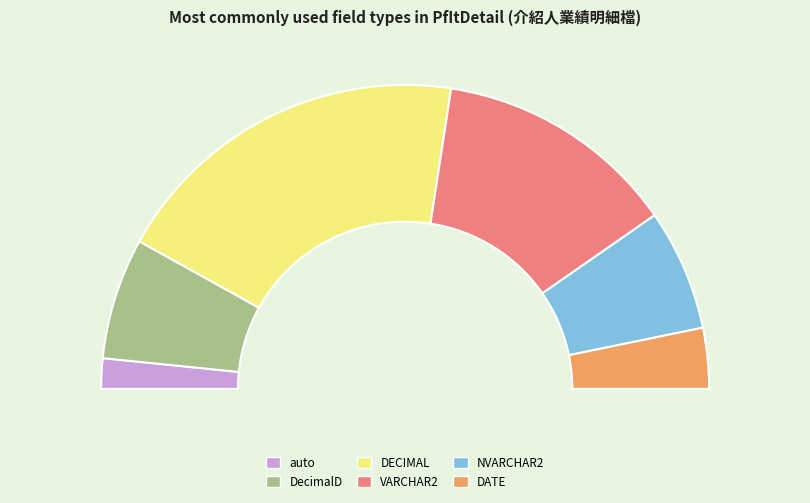

The DECIMAL slice represents 39% of the pie. True or false?

True